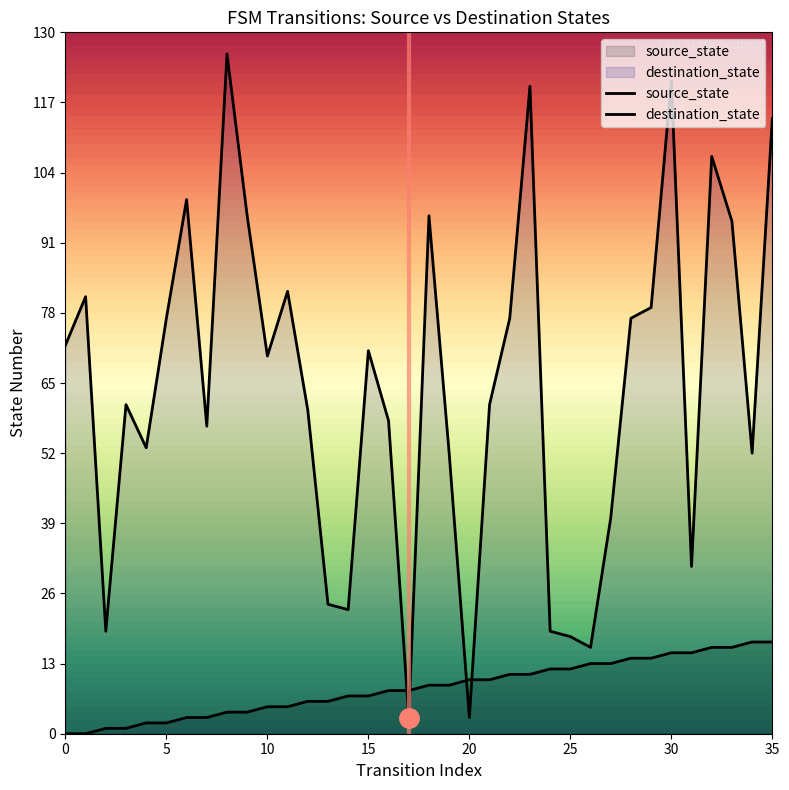

Is it true that source_state equals 10 at 13?

False